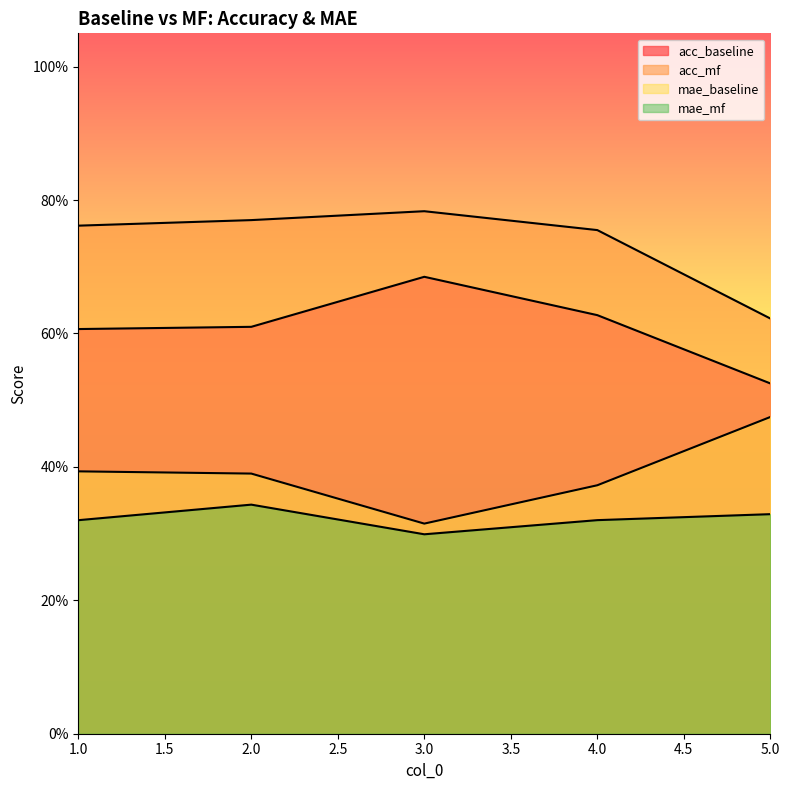

Which series has the largest total across all categories?

acc_mf